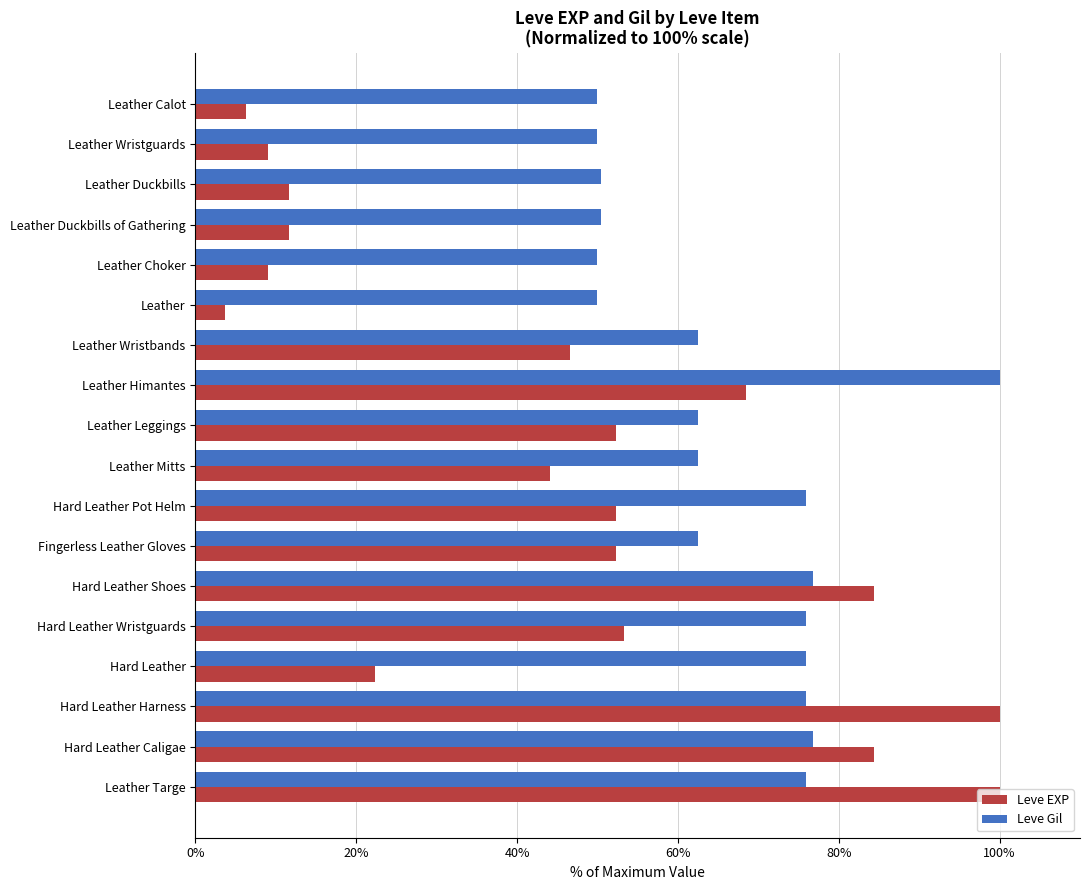

What is the difference between the maximum and minimum values in the Leve EXP series?

96.3